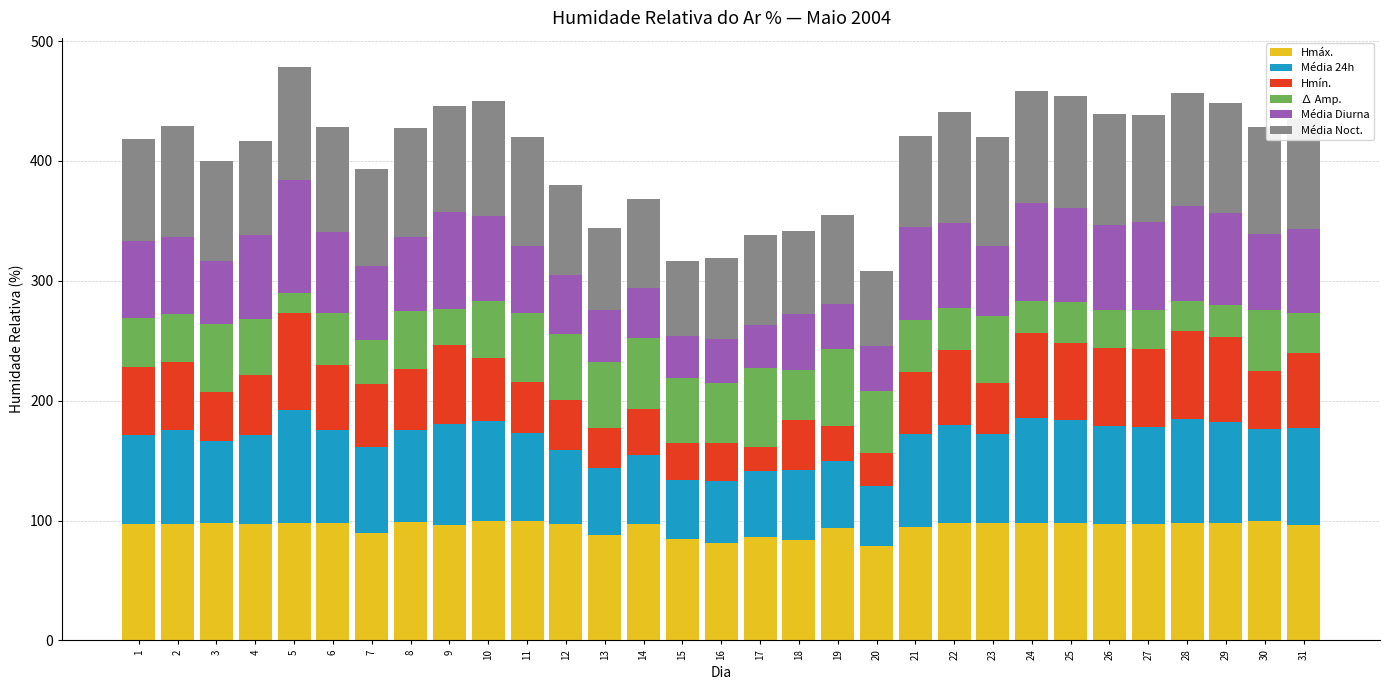

What is the total value across all series at 29?

448.1